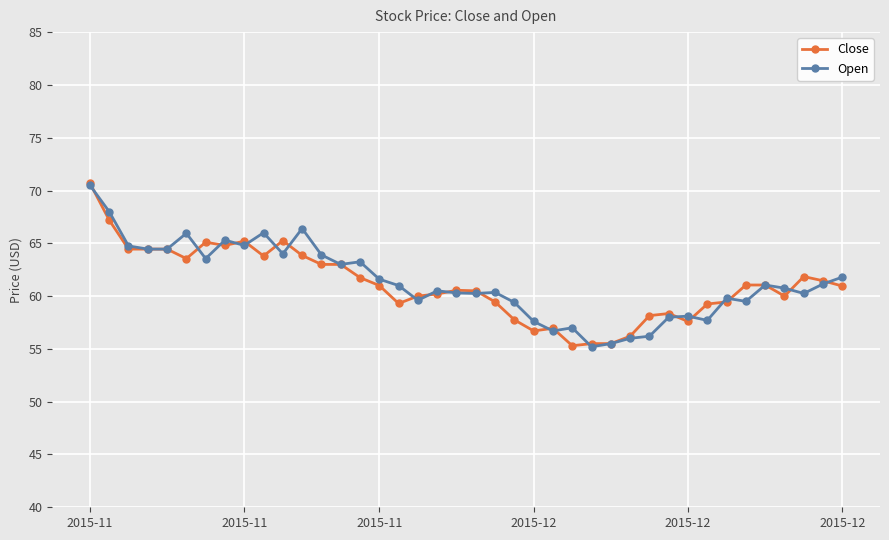

What is the value of the Open point at the 4th from the left?

64.5